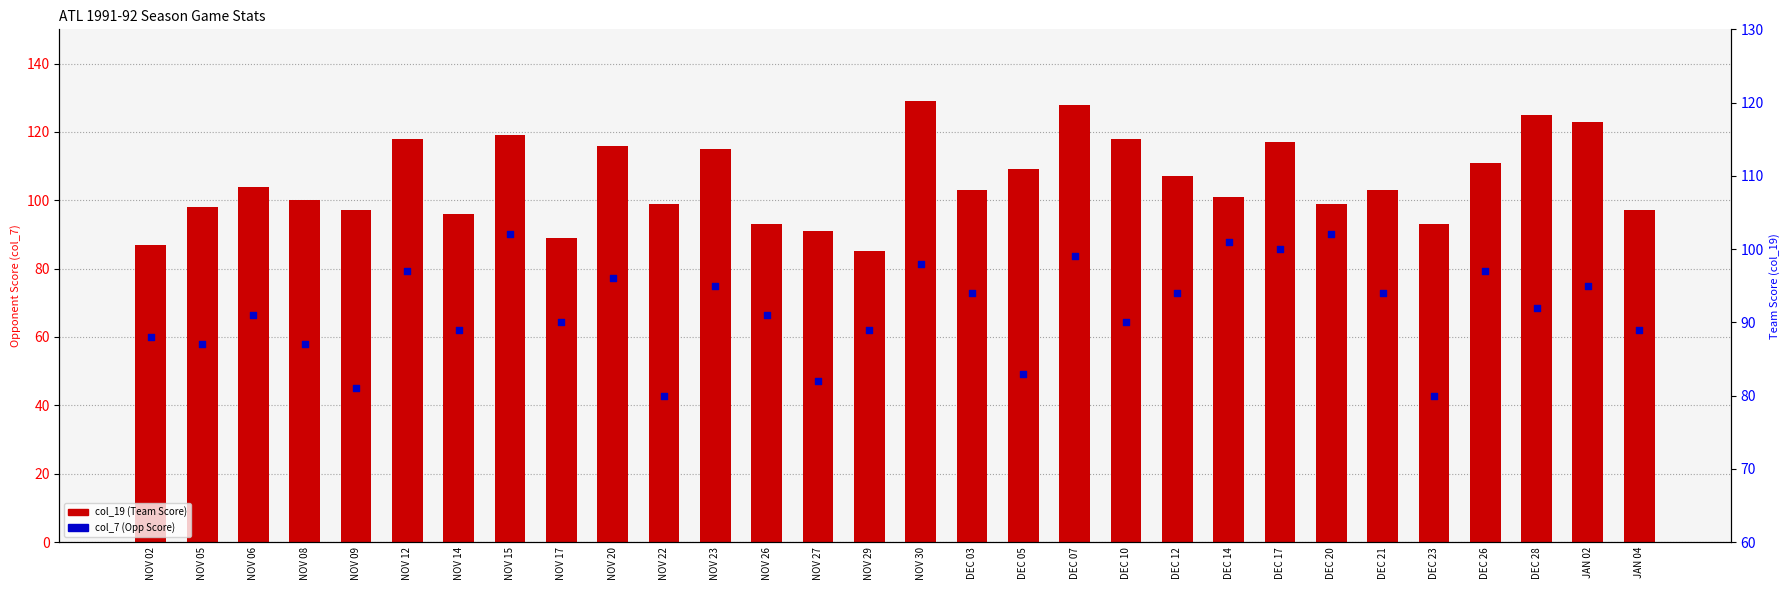

At how many categories does at least one series exceed 109?

11